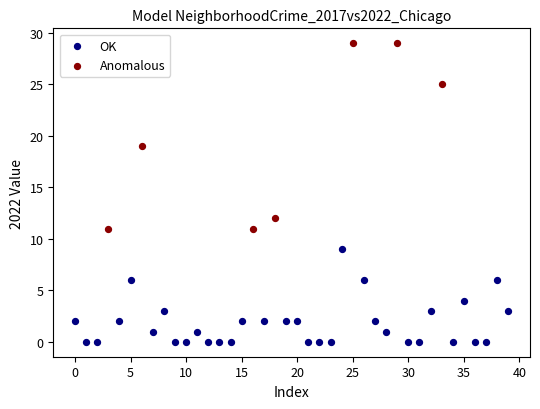

Which series has the widest spread of Y values?

Anomalous